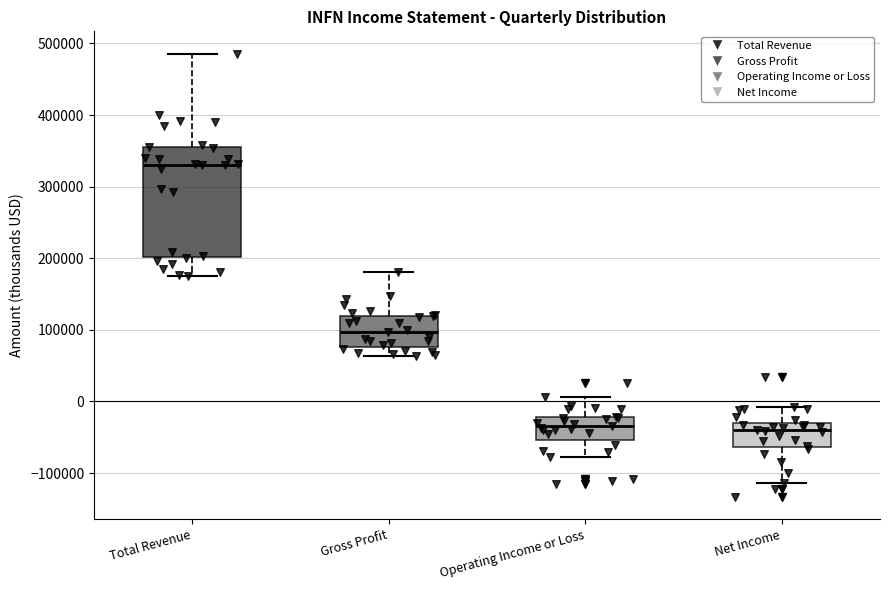

Reading left to right, transcribe this box plot: for each box, give where its median line is, the range the box spans, and where its two whiskers end, as read against the y-axis. The values are not printed on the chart, so give them approximately, as read against the axis.

Total Revenue: median 330000, box 200000 to 350000, whiskers 180000 to 490000
Gross Profit: median 100000, box 80000 to 120000, whiskers 60000 to 180000
Operating Income or Loss: median -30000, box -50000 to -20000, whiskers -80000 to 10000
Net Income: median -40000, box -60000 to -30000, whiskers -110000 to -10000